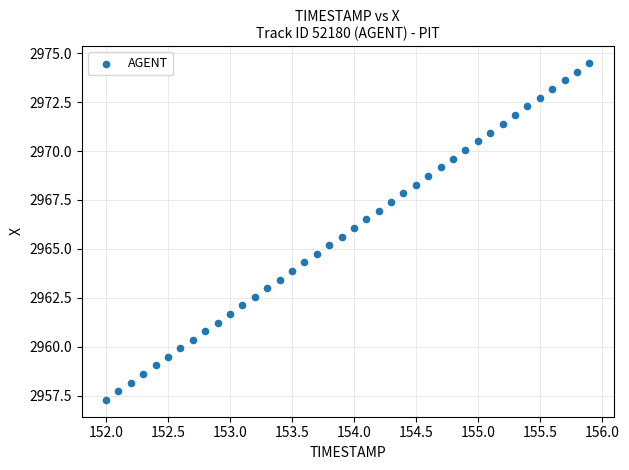

What is the range of X values (max minus min)?

3.9